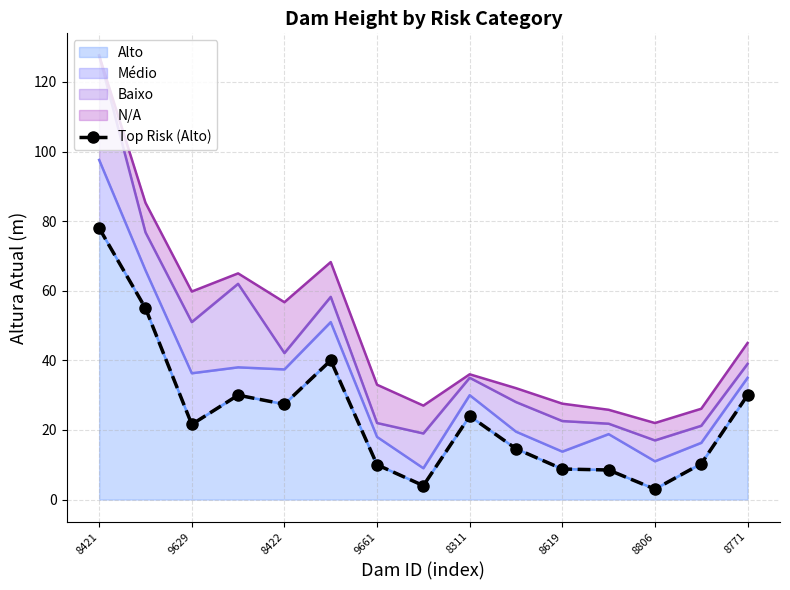

Reading left to right, list all the values displayed in this chart.

78.0	55.0	21.6	30.0	27.4	40.0	10.0	4.0	24.0	14.6	8.8	8.5	3.0	10.3	30.0